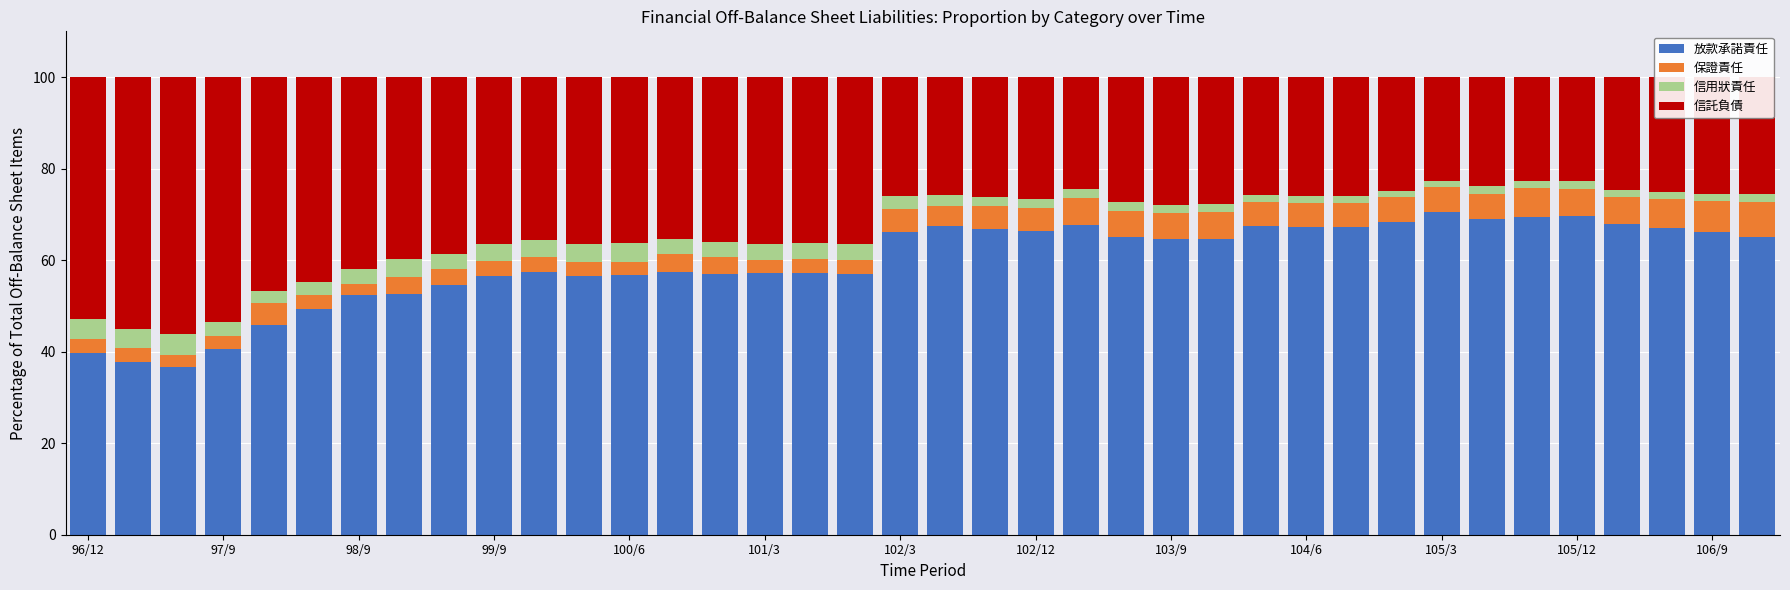

What is the average value of the 放款承諾責任 series?

59.6